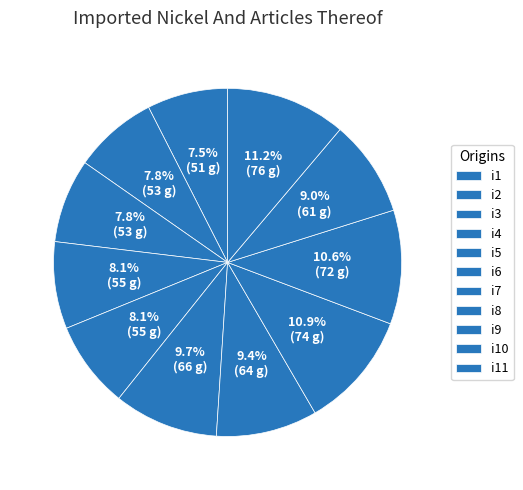

How many slices are in this pie chart?

11